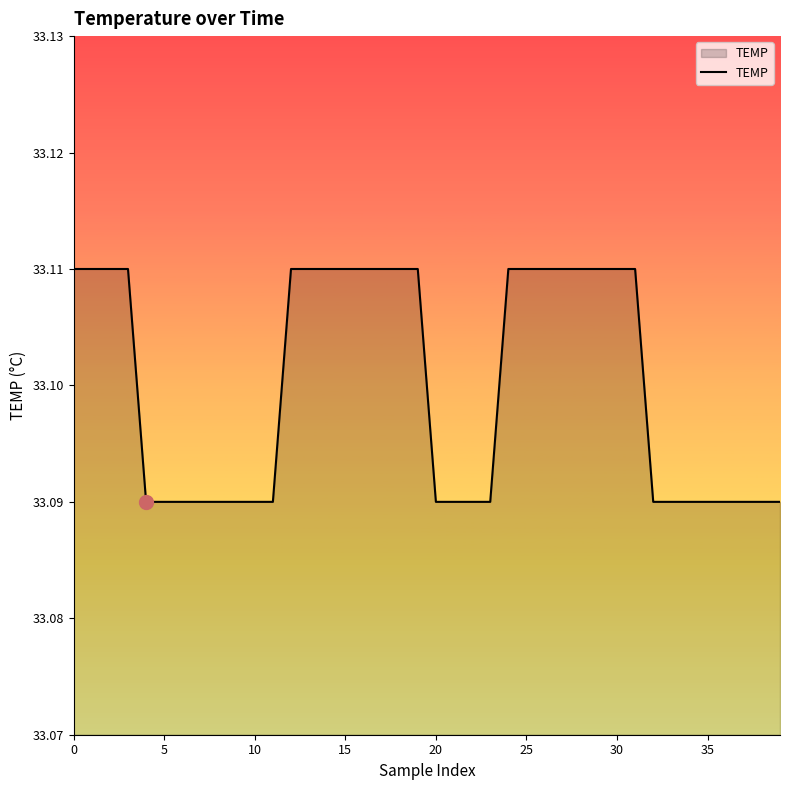

How many lines are shown in the chart?

1